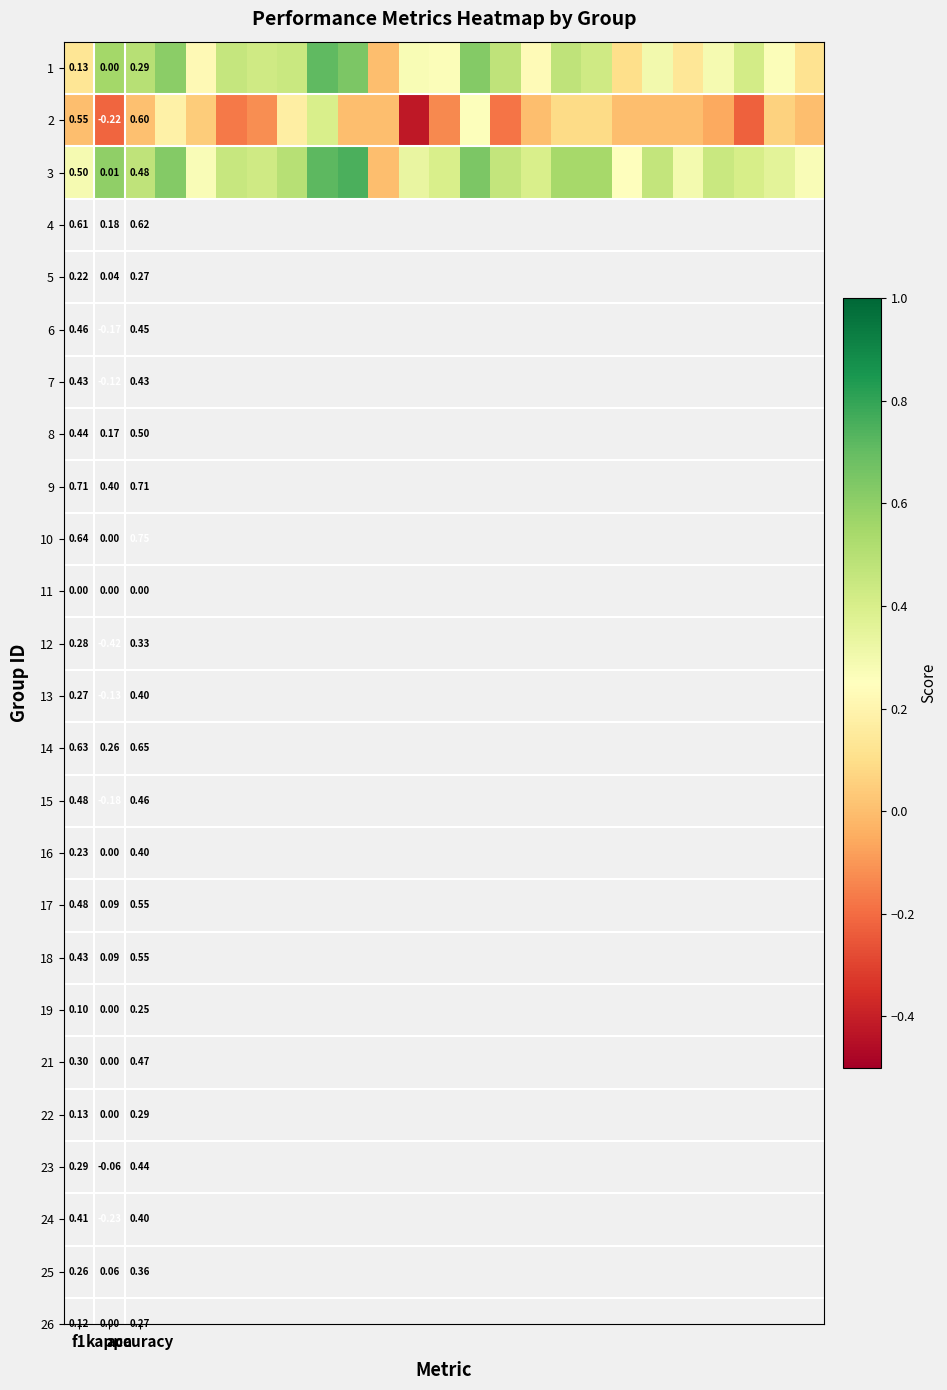

What is the minimum value shown in the chart?

-0.4